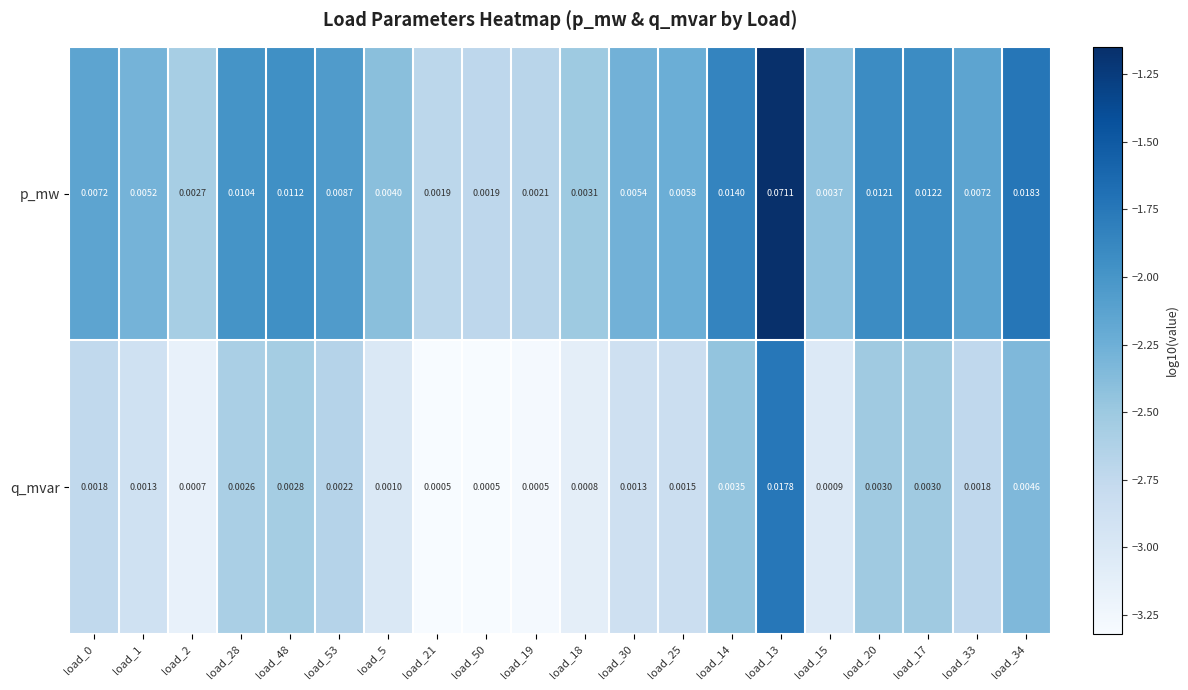

Rank the series by their average value, from lowest to highest.

q_mvar, p_mw